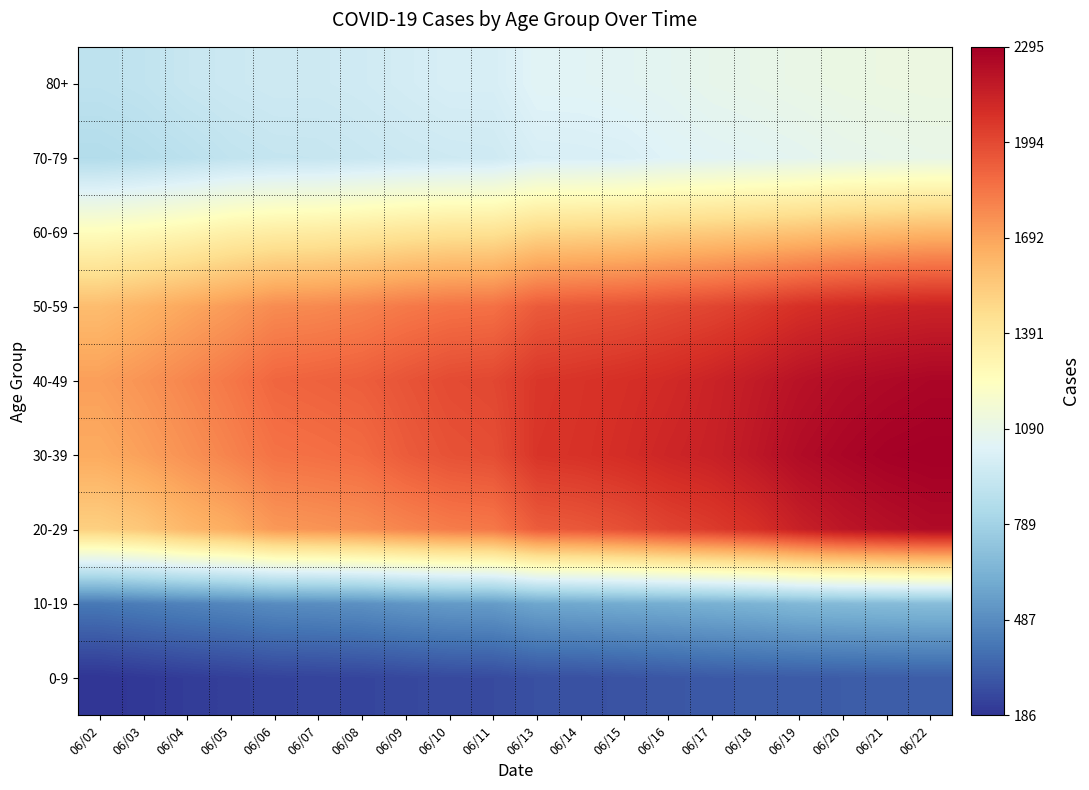

What is the total value across all series at 06/15?

12576